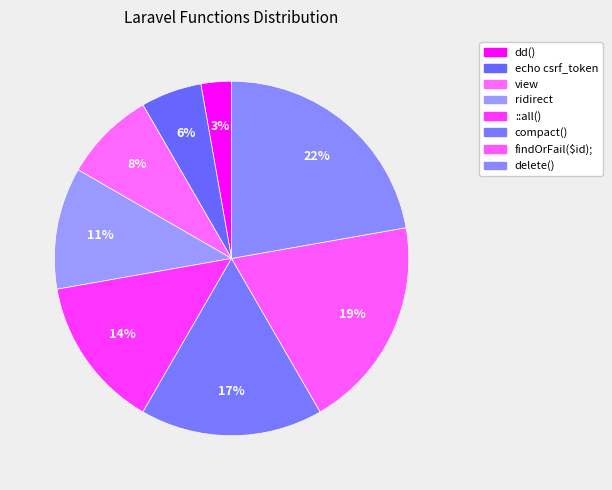

Is it true that dd() is 1% of the pie?

False